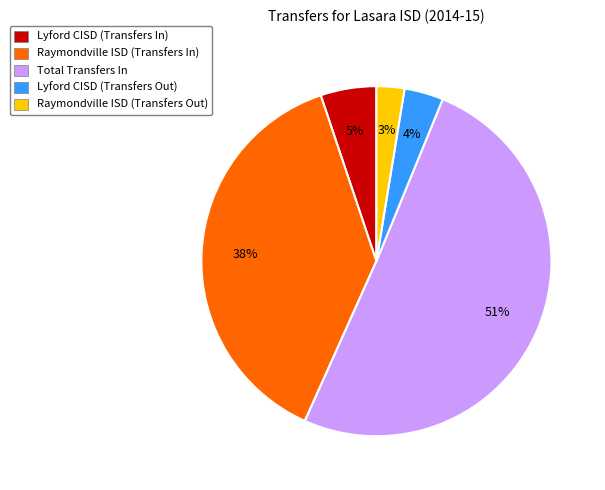

To the nearest percent, what portion does Lyford CISD (Transfers In) represent?

5%